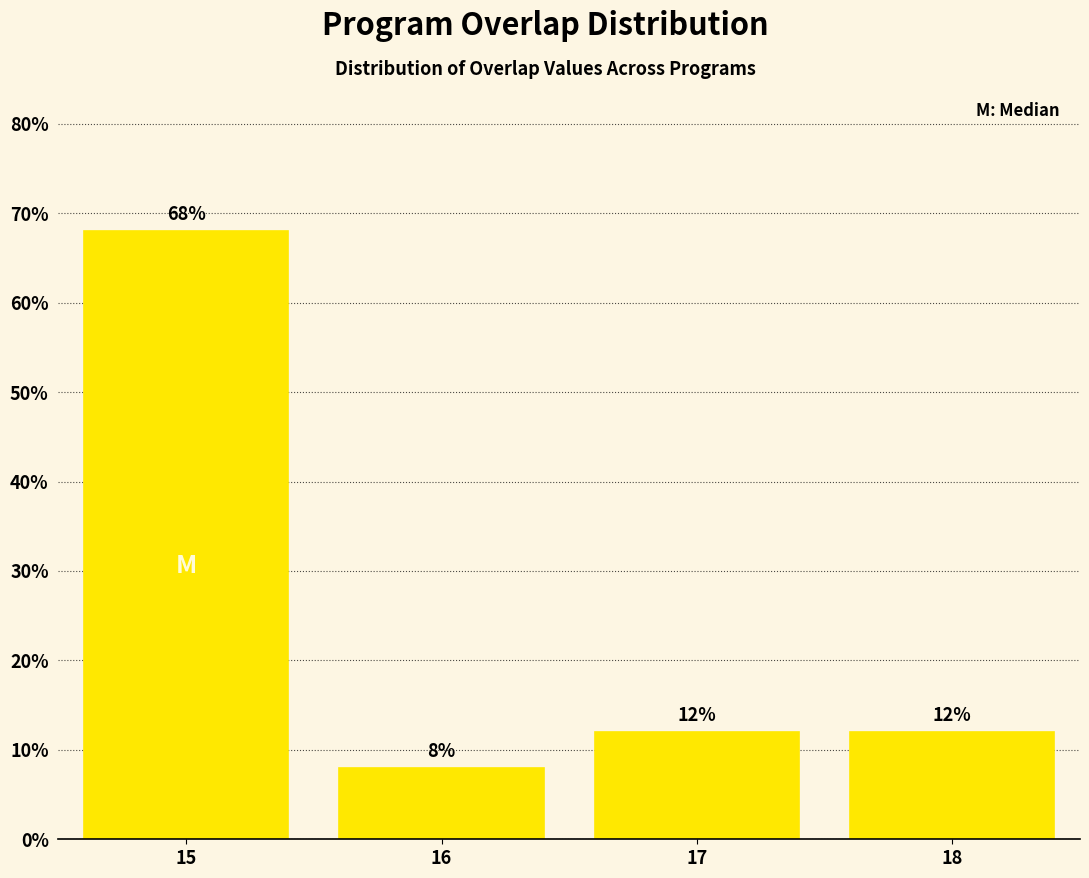

Reading left to right, what are all the values shown in this chart?

15=68	16=8	17=12	18=12